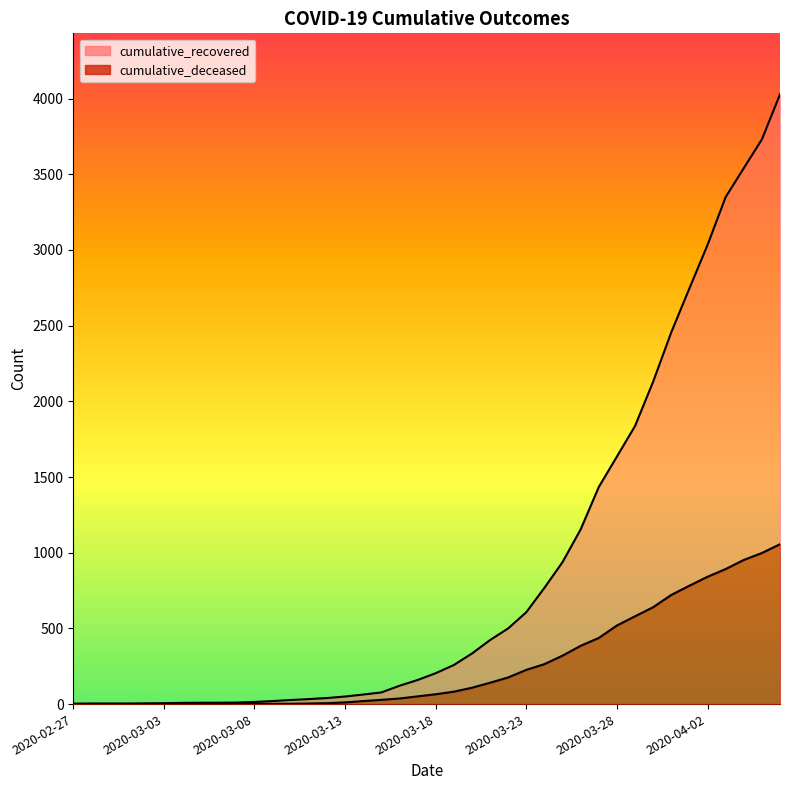

True or false: cumulative_recovered and cumulative_deceased intersect in this chart.

False